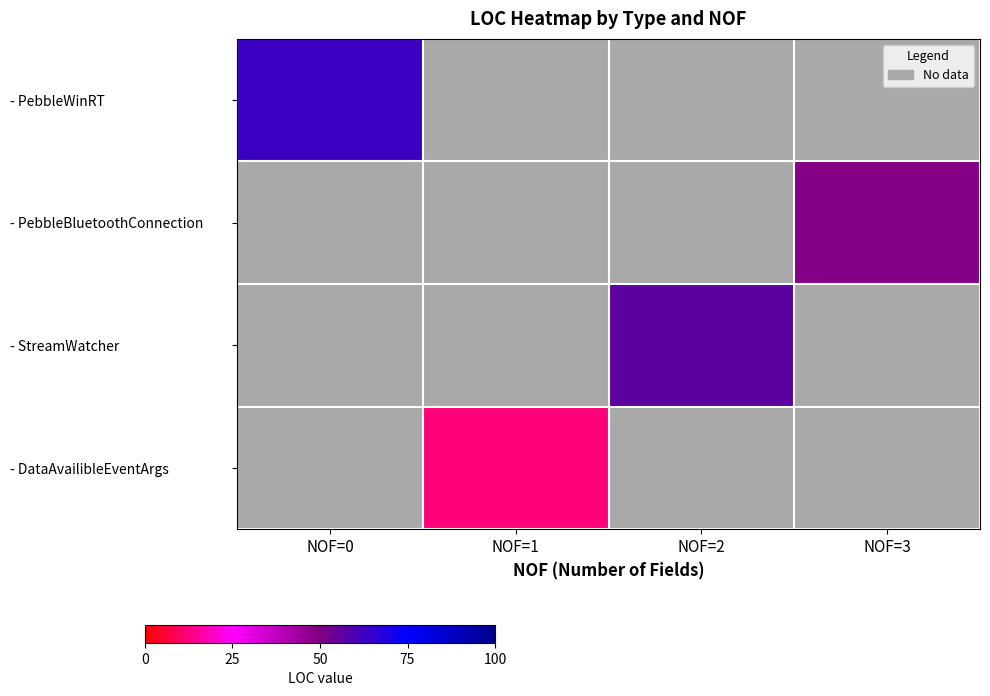

How many values in - StreamWatcher are above zero?

1